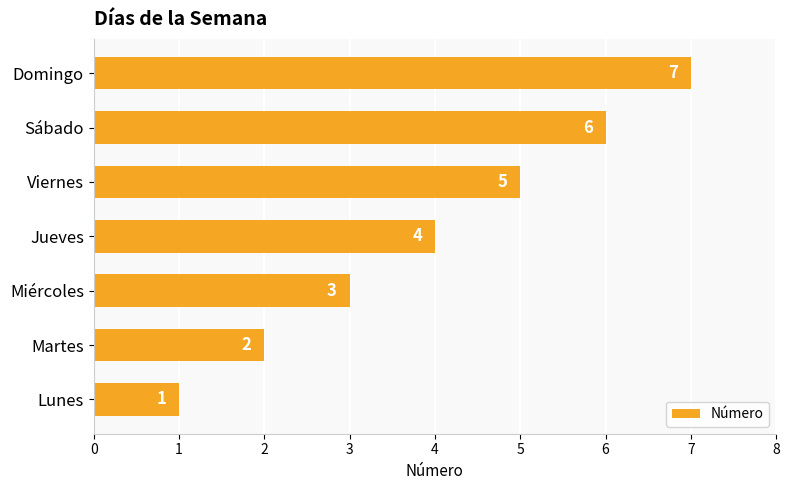

Rank the categories by value from highest to lowest.

Domingo, Sábado, Viernes, Jueves, Miércoles, Martes, Lunes